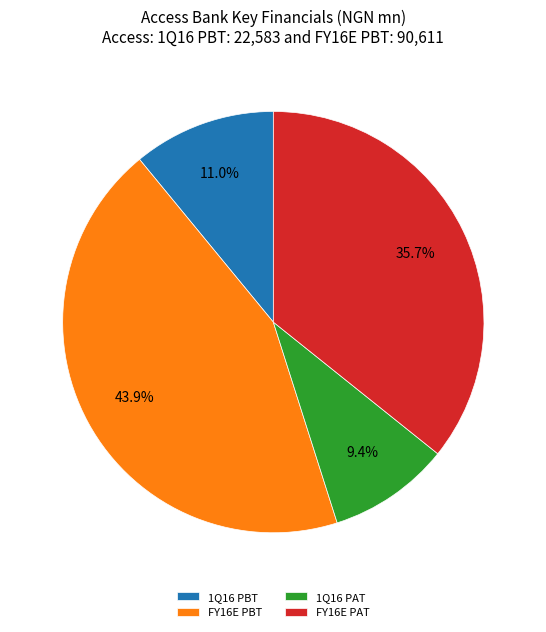

What portion of the pie excludes FY16E PBT?

56.1%